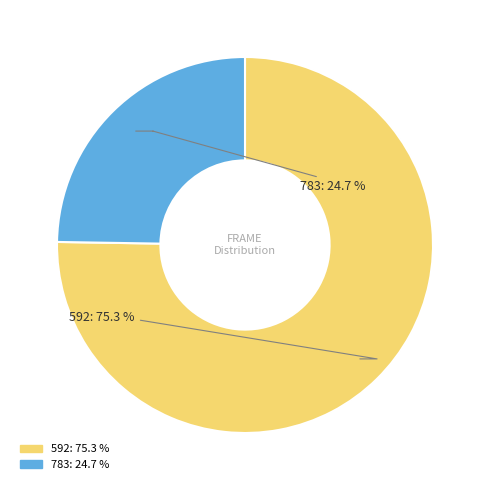

What is the majority slice?

592